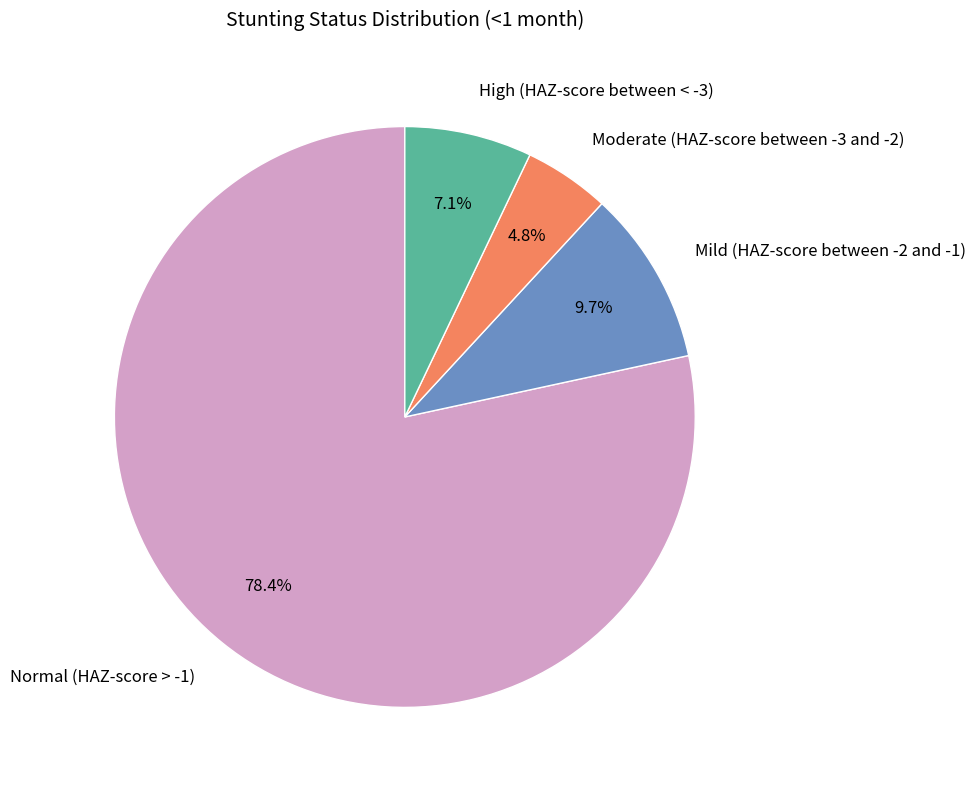

Which category has the biggest portion of the pie?

Normal (HAZ-score > -1)